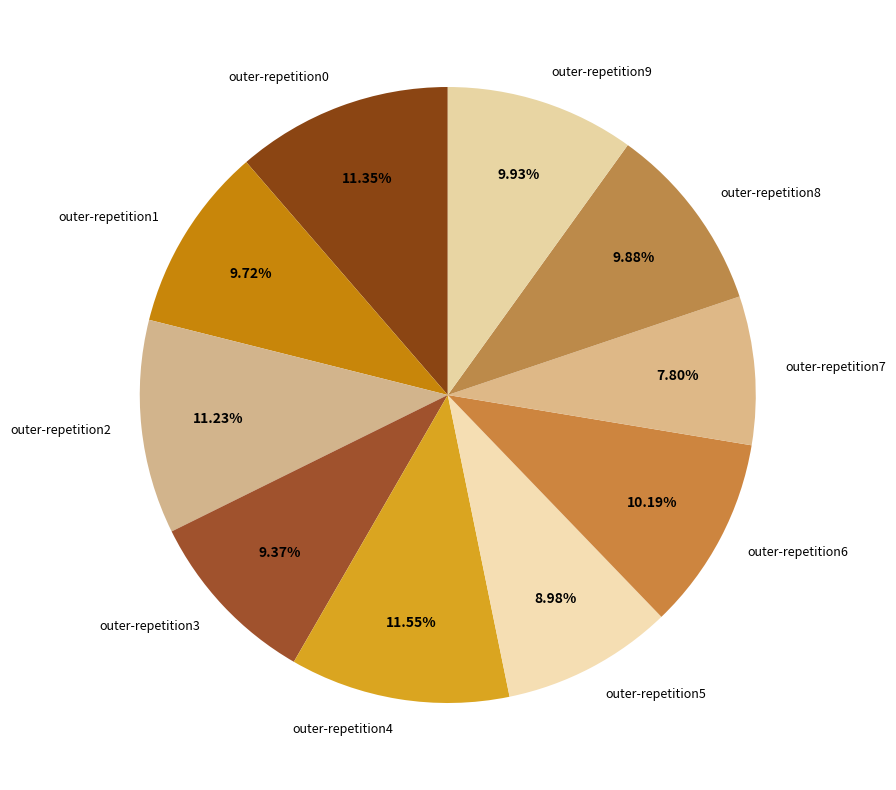

Do outer-repetition9 and outer-repetition6 together represent more than half of the pie?

No